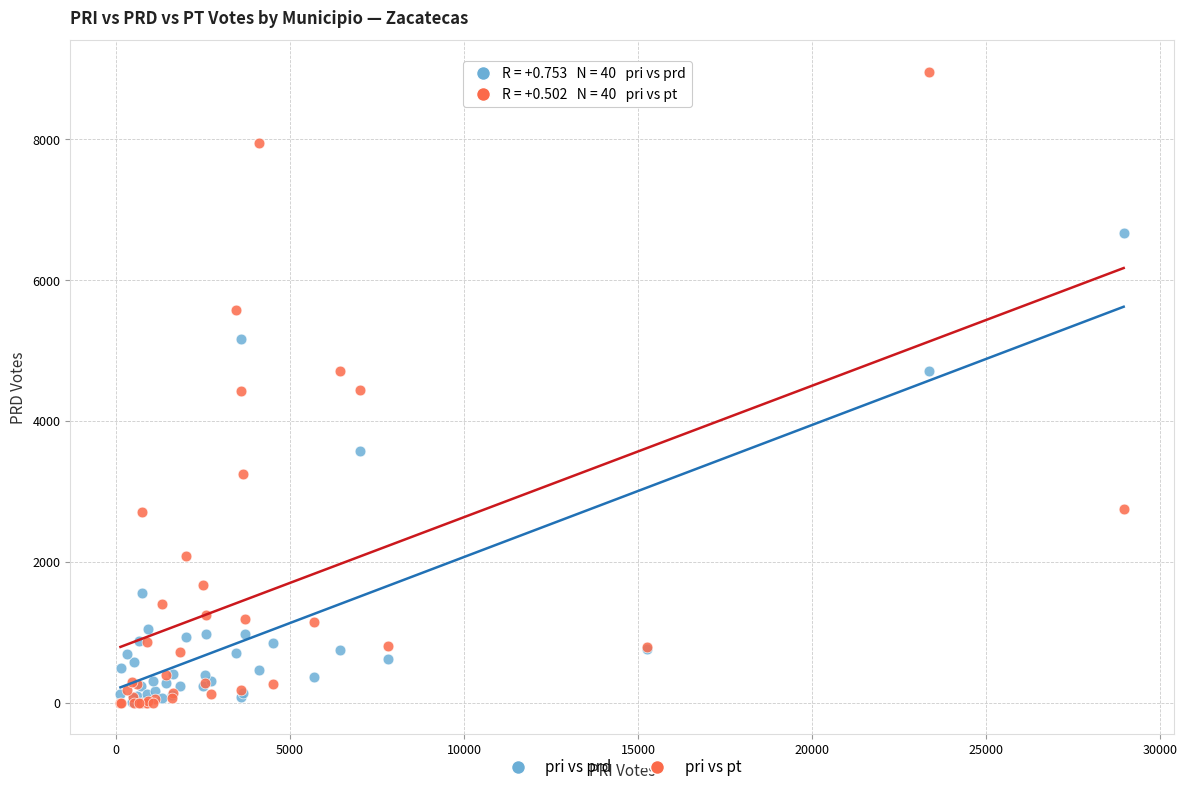

What are all the series names shown in the legend?

pri vs prd, pri vs pt